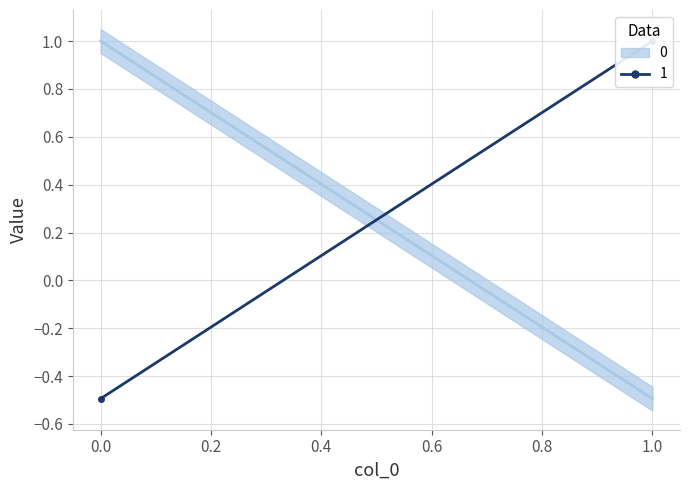

How many categories are shown in the chart?

2